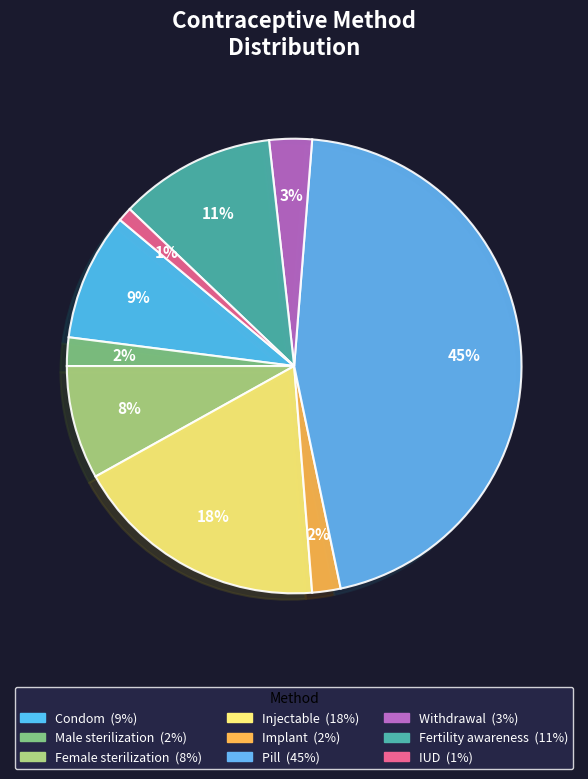

Rank the categories by value from lowest to highest.

IUD, Male sterilization, Implant, Withdrawal, Female sterilization, Condom, Fertility awareness, Injectable, Pill